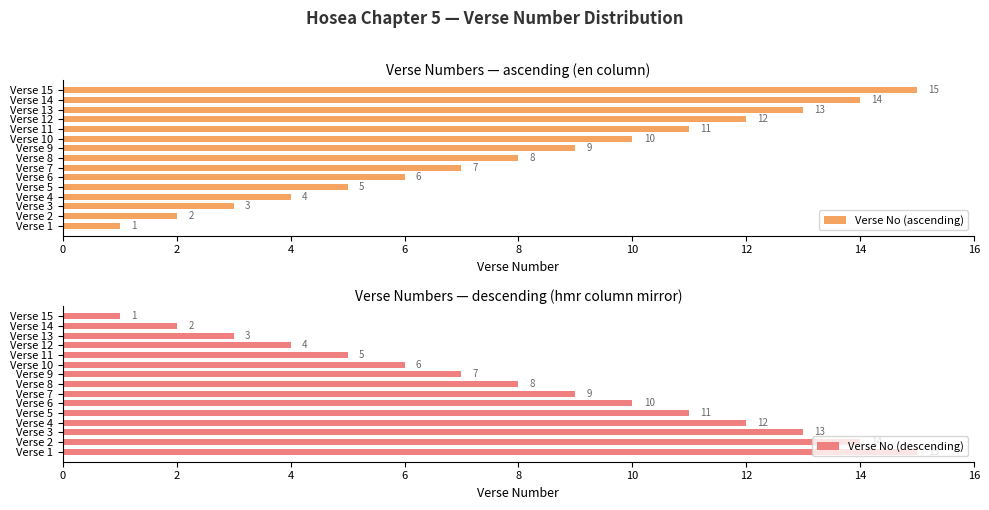

True or false: Verse No (ascending) has a value of 6 at 6.

False